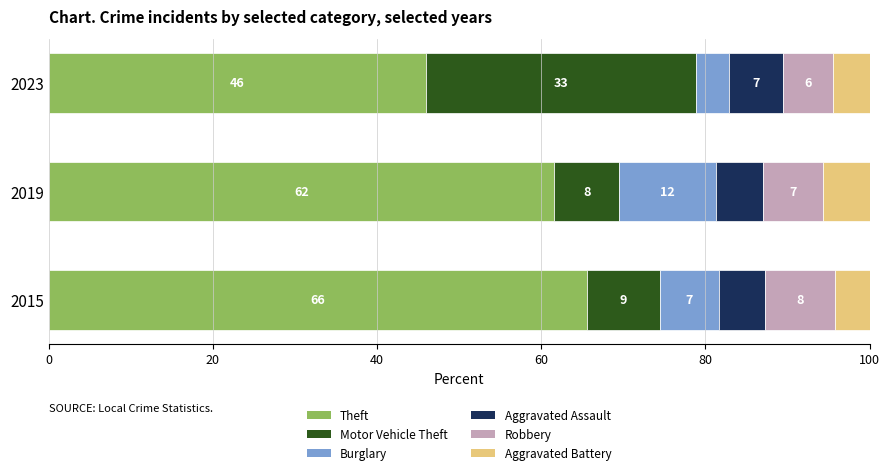

What are all the series names shown in the legend?

Theft, Motor Vehicle Theft, Burglary, Aggravated Assault, Robbery, Aggravated Battery